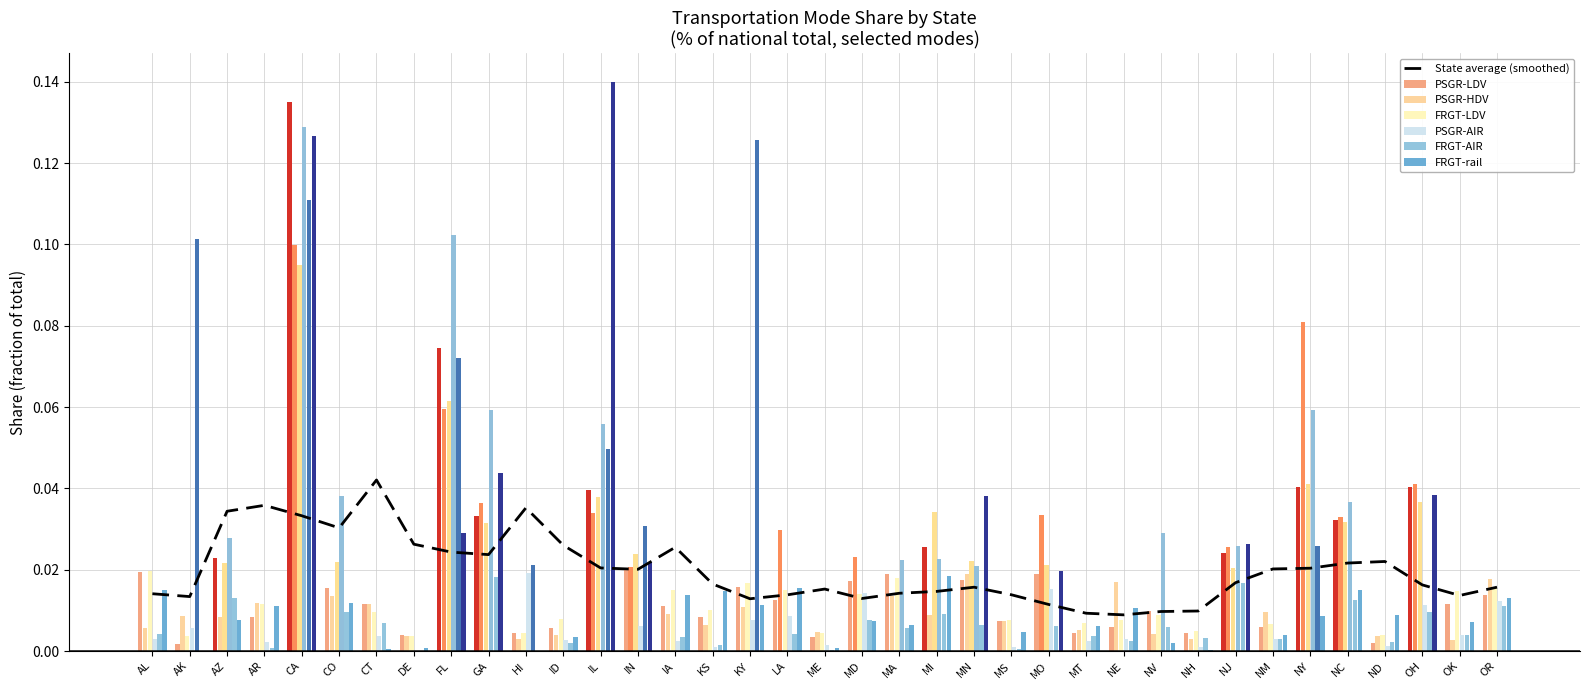

At how many categories does at least one series exceed 0?

37